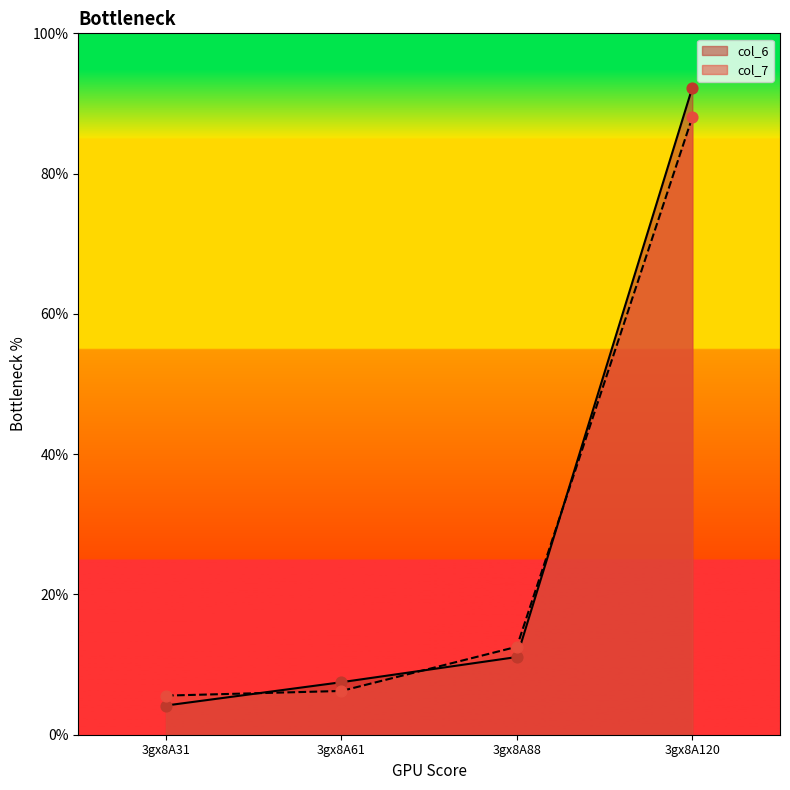

At how many categories does at least one series exceed 84?

1